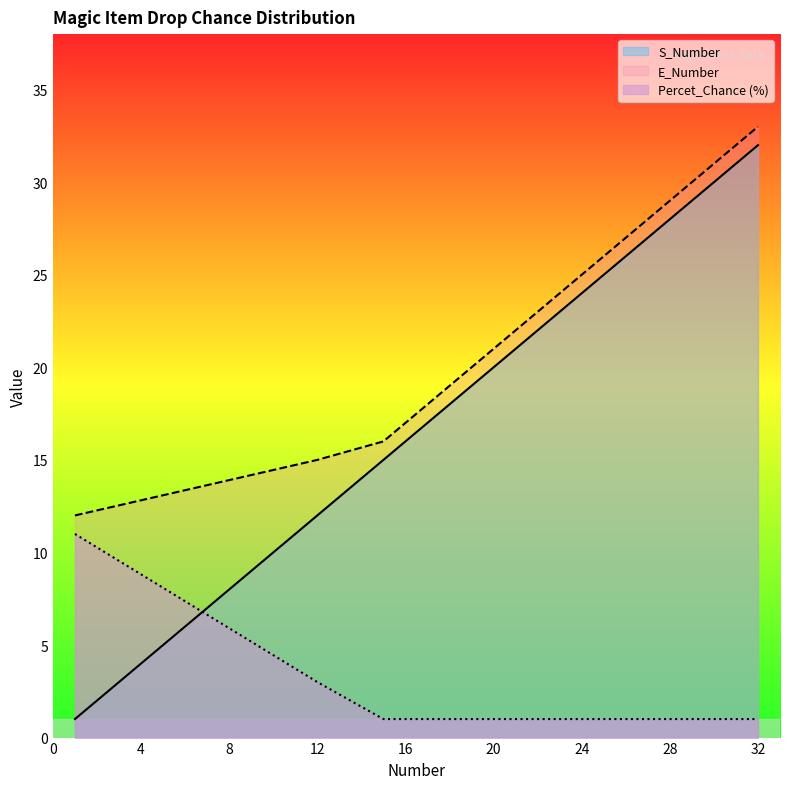

The E_Number series shows 30 at 29. True or false?

True